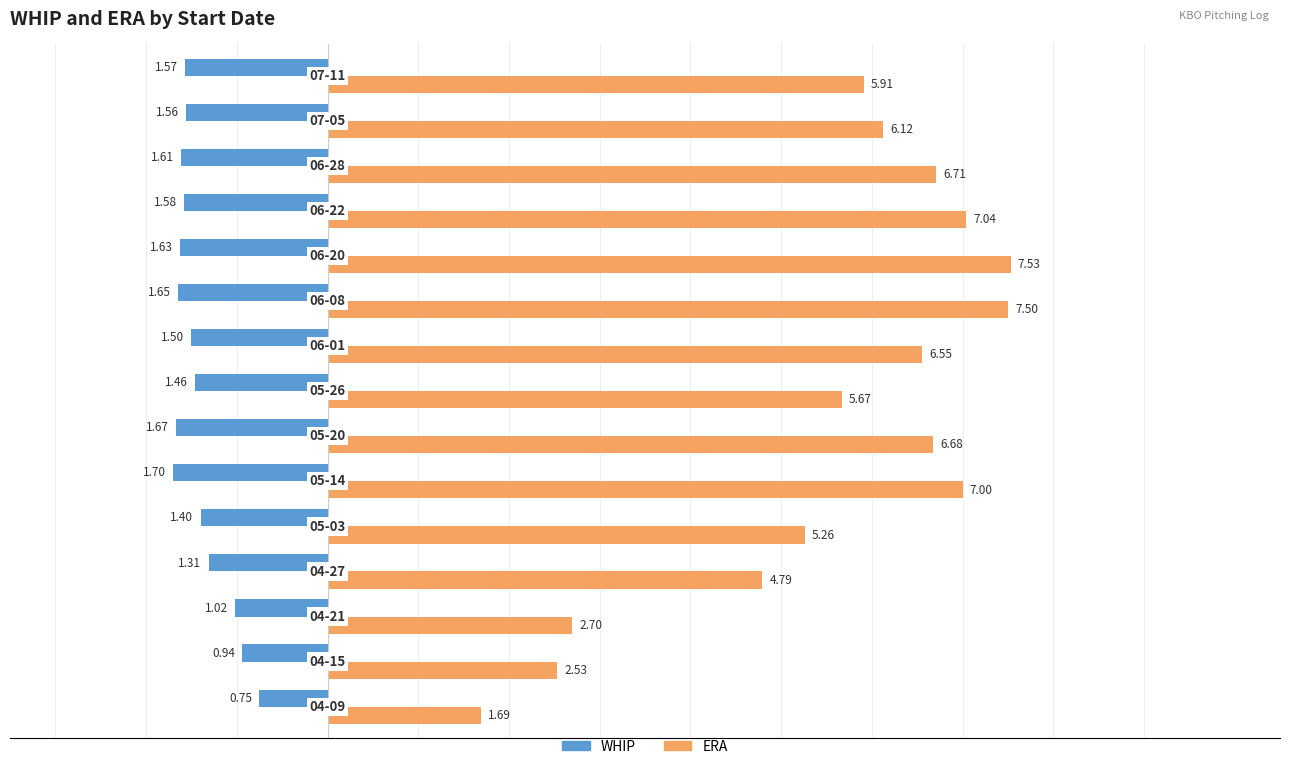

Rank the series by their average value, from lowest to highest.

WHIP, ERA